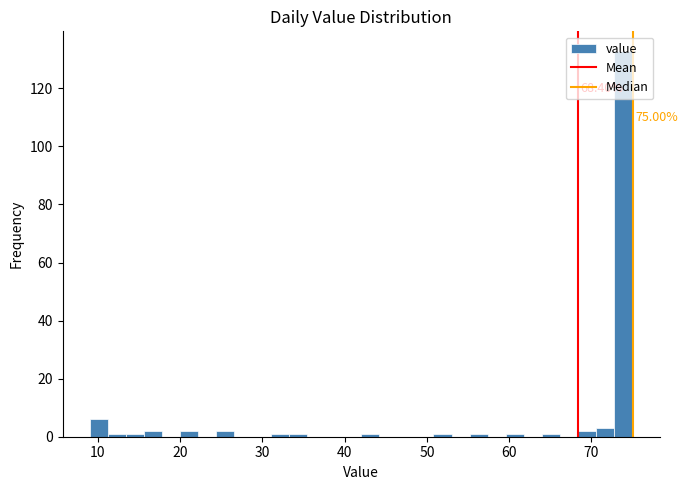

Around what value on the x-axis is the tallest bar? Give the approximate position of its centre, as read against the axis.

74